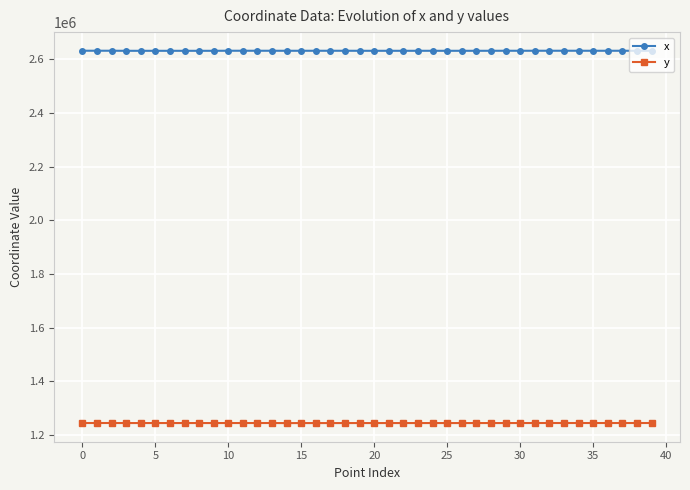

True or false: x and y intersect in this chart.

False